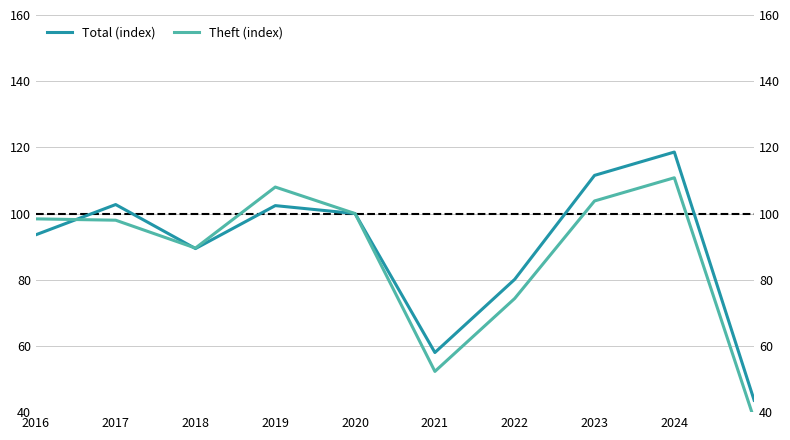

How many categories are shown in the chart?

10